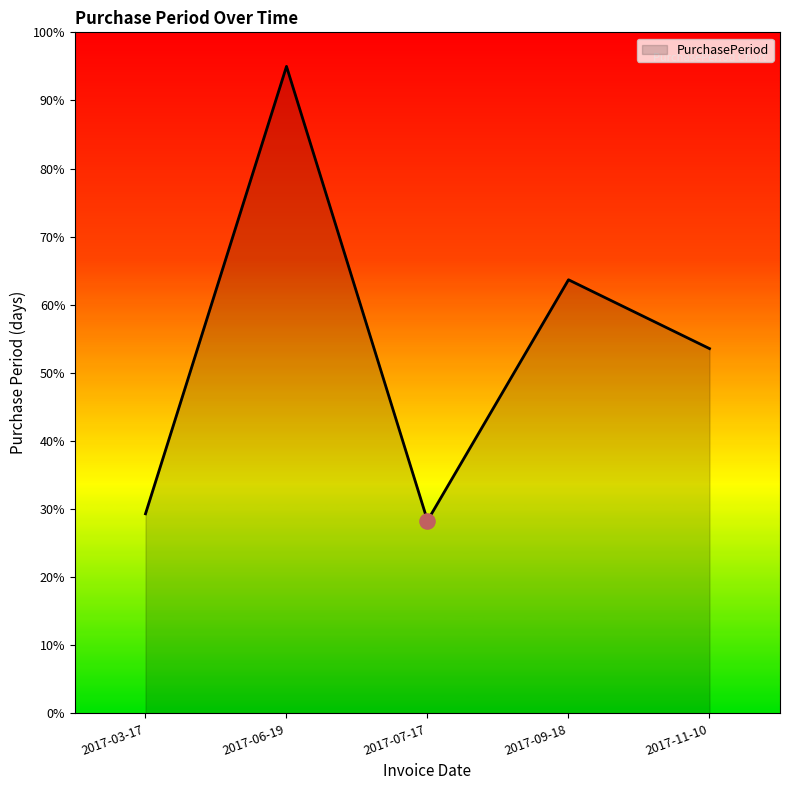

What is the change in value from 2017-07-17 to 2017-09-18?

+35.4